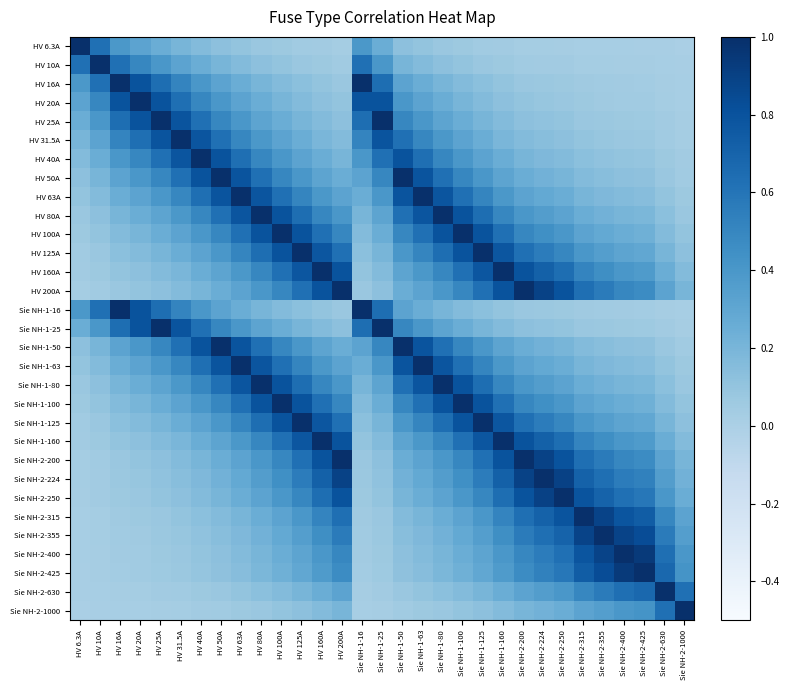

Reading left to right, list all the values displayed in this chart.

HV 6.3A: HV 6.3A=1.0	HV 10A=0.6	HV 16A=0.4	HV 20A=0.3	HV 25A=0.3	HV 31.5A=0.2	HV 40A=0.2	HV 50A=0.1	HV 63A=0.1	HV 80A=0.1	HV 100A=0.1	HV 125A=0.1	HV 160A=0.0	HV 200A=0.0	Sie NH-1-16=0.4	Sie NH-1-25=0.3	Sie NH-1-50=0.1	Sie NH-1-63=0.1	Sie NH-1-80=0.1	Sie NH-1-100=0.1	Sie NH-1-125=0.1	Sie NH-1-160=0.0	Sie NH-2-200=0.0	Sie NH-2-224=0.0	Sie NH-2-250=0.0	Sie NH-2-315=0.0	Sie NH-2-355=0.0	Sie NH-2-400=0.0	Sie NH-2-425=0.0	Sie NH-2-630=0.0	Sie NH-2-1000=0.0
HV 10A: HV 6.3A=0.6	HV 10A=1.0	HV 16A=0.6	HV 20A=0.5	HV 25A=0.4	HV 31.5A=0.3	HV 40A=0.2	HV 50A=0.2	HV 63A=0.2	HV 80A=0.1	HV 100A=0.1	HV 125A=0.1	HV 160A=0.1	HV 200A=0.1	Sie NH-1-16=0.6	Sie NH-1-25=0.4	Sie NH-1-50=0.2	Sie NH-1-63=0.2	Sie NH-1-80=0.1	Sie NH-1-100=0.1	Sie NH-1-125=0.1	Sie NH-1-160=0.1	Sie NH-2-200=0.1	Sie NH-2-224=0.0	Sie NH-2-250=0.0	Sie NH-2-315=0.0	Sie NH-2-355=0.0	Sie NH-2-400=0.0	Sie NH-2-425=0.0	Sie NH-2-630=0.0	Sie NH-2-1000=0.0
HV 16A: HV 6.3A=0.4	HV 10A=0.6	HV 16A=1.0	HV 20A=0.8	HV 25A=0.6	HV 31.5A=0.5	HV 40A=0.4	HV 50A=0.3	HV 63A=0.3	HV 80A=0.2	HV 100A=0.2	HV 125A=0.1	HV 160A=0.1	HV 200A=0.1	Sie NH-1-16=1.0	Sie NH-1-25=0.6	Sie NH-1-50=0.3	Sie NH-1-63=0.3	Sie NH-1-80=0.2	Sie NH-1-100=0.2	Sie NH-1-125=0.1	Sie NH-1-160=0.1	Sie NH-2-200=0.1	Sie NH-2-224=0.1	Sie NH-2-250=0.1	Sie NH-2-315=0.1	Sie NH-2-355=0.0	Sie NH-2-400=0.0	Sie NH-2-425=0.0	Sie NH-2-630=0.0	Sie NH-2-1000=0.0
HV 20A: HV 6.3A=0.3	HV 10A=0.5	HV 16A=0.8	HV 20A=1.0	HV 25A=0.8	HV 31.5A=0.6	HV 40A=0.5	HV 50A=0.4	HV 63A=0.3	HV 80A=0.2	HV 100A=0.2	HV 125A=0.2	HV 160A=0.1	HV 200A=0.1	Sie NH-1-16=0.8	Sie NH-1-25=0.8	Sie NH-1-50=0.4	Sie NH-1-63=0.3	Sie NH-1-80=0.2	Sie NH-1-100=0.2	Sie NH-1-125=0.2	Sie NH-1-160=0.1	Sie NH-2-200=0.1	Sie NH-2-224=0.1	Sie NH-2-250=0.1	Sie NH-2-315=0.1	Sie NH-2-355=0.1	Sie NH-2-400=0.1	Sie NH-2-425=0.0	Sie NH-2-630=0.0	Sie NH-2-1000=0.0
HV 25A: HV 6.3A=0.3	HV 10A=0.4	HV 16A=0.6	HV 20A=0.8	HV 25A=1.0	HV 31.5A=0.8	HV 40A=0.6	HV 50A=0.5	HV 63A=0.4	HV 80A=0.3	HV 100A=0.2	HV 125A=0.2	HV 160A=0.2	HV 200A=0.1	Sie NH-1-16=0.6	Sie NH-1-25=1.0	Sie NH-1-50=0.5	Sie NH-1-63=0.4	Sie NH-1-80=0.3	Sie NH-1-100=0.2	Sie NH-1-125=0.2	Sie NH-1-160=0.2	Sie NH-2-200=0.1	Sie NH-2-224=0.1	Sie NH-2-250=0.1	Sie NH-2-315=0.1	Sie NH-2-355=0.1	Sie NH-2-400=0.1	Sie NH-2-425=0.1	Sie NH-2-630=0.0	Sie NH-2-1000=0.0
HV 31.5A: HV 6.3A=0.2	HV 10A=0.3	HV 16A=0.5	HV 20A=0.6	HV 25A=0.8	HV 31.5A=1.0	HV 40A=0.8	HV 50A=0.6	HV 63A=0.5	HV 80A=0.4	HV 100A=0.3	HV 125A=0.3	HV 160A=0.2	HV 200A=0.2	Sie NH-1-16=0.5	Sie NH-1-25=0.8	Sie NH-1-50=0.6	Sie NH-1-63=0.5	Sie NH-1-80=0.4	Sie NH-1-100=0.3	Sie NH-1-125=0.3	Sie NH-1-160=0.2	Sie NH-2-200=0.2	Sie NH-2-224=0.1	Sie NH-2-250=0.1	Sie NH-2-315=0.1	Sie NH-2-355=0.1	Sie NH-2-400=0.1	Sie NH-2-425=0.1	Sie NH-2-630=0.1	Sie NH-2-1000=0.0
HV 40A: HV 6.3A=0.2	HV 10A=0.2	HV 16A=0.4	HV 20A=0.5	HV 25A=0.6	HV 31.5A=0.8	HV 40A=1.0	HV 50A=0.8	HV 63A=0.6	HV 80A=0.5	HV 100A=0.4	HV 125A=0.3	HV 160A=0.2	HV 200A=0.2	Sie NH-1-16=0.4	Sie NH-1-25=0.6	Sie NH-1-50=0.8	Sie NH-1-63=0.6	Sie NH-1-80=0.5	Sie NH-1-100=0.4	Sie NH-1-125=0.3	Sie NH-1-160=0.2	Sie NH-2-200=0.2	Sie NH-2-224=0.2	Sie NH-2-250=0.2	Sie NH-2-315=0.1	Sie NH-2-355=0.1	Sie NH-2-400=0.1	Sie NH-2-425=0.1	Sie NH-2-630=0.1	Sie NH-2-1000=0.0
HV 50A: HV 6.3A=0.1	HV 10A=0.2	HV 16A=0.3	HV 20A=0.4	HV 25A=0.5	HV 31.5A=0.6	HV 40A=0.8	HV 50A=1.0	HV 63A=0.8	HV 80A=0.6	HV 100A=0.5	HV 125A=0.4	HV 160A=0.3	HV 200A=0.2	Sie NH-1-16=0.3	Sie NH-1-25=0.5	Sie NH-1-50=1.0	Sie NH-1-63=0.8	Sie NH-1-80=0.6	Sie NH-1-100=0.5	Sie NH-1-125=0.4	Sie NH-1-160=0.3	Sie NH-2-200=0.2	Sie NH-2-224=0.2	Sie NH-2-250=0.2	Sie NH-2-315=0.2	Sie NH-2-355=0.1	Sie NH-2-400=0.1	Sie NH-2-425=0.1	Sie NH-2-630=0.1	Sie NH-2-1000=0.1
HV 63A: HV 6.3A=0.1	HV 10A=0.2	HV 16A=0.3	HV 20A=0.3	HV 25A=0.4	HV 31.5A=0.5	HV 40A=0.6	HV 50A=0.8	HV 63A=1.0	HV 80A=0.8	HV 100A=0.6	HV 125A=0.5	HV 160A=0.4	HV 200A=0.3	Sie NH-1-16=0.3	Sie NH-1-25=0.4	Sie NH-1-50=0.8	Sie NH-1-63=1.0	Sie NH-1-80=0.8	Sie NH-1-100=0.6	Sie NH-1-125=0.5	Sie NH-1-160=0.4	Sie NH-2-200=0.3	Sie NH-2-224=0.3	Sie NH-2-250=0.3	Sie NH-2-315=0.2	Sie NH-2-355=0.2	Sie NH-2-400=0.2	Sie NH-2-425=0.1	Sie NH-2-630=0.1	Sie NH-2-1000=0.1
HV 80A: HV 6.3A=0.1	HV 10A=0.1	HV 16A=0.2	HV 20A=0.2	HV 25A=0.3	HV 31.5A=0.4	HV 40A=0.5	HV 50A=0.6	HV 63A=0.8	HV 80A=1.0	HV 100A=0.8	HV 125A=0.6	HV 160A=0.5	HV 200A=0.4	Sie NH-1-16=0.2	Sie NH-1-25=0.3	Sie NH-1-50=0.6	Sie NH-1-63=0.8	Sie NH-1-80=1.0	Sie NH-1-100=0.8	Sie NH-1-125=0.6	Sie NH-1-160=0.5	Sie NH-2-200=0.4	Sie NH-2-224=0.4	Sie NH-2-250=0.3	Sie NH-2-315=0.3	Sie NH-2-355=0.2	Sie NH-2-400=0.2	Sie NH-2-425=0.2	Sie NH-2-630=0.1	Sie NH-2-1000=0.1
HV 100A: HV 6.3A=0.1	HV 10A=0.1	HV 16A=0.2	HV 20A=0.2	HV 25A=0.2	HV 31.5A=0.3	HV 40A=0.4	HV 50A=0.5	HV 63A=0.6	HV 80A=0.8	HV 100A=1.0	HV 125A=0.8	HV 160A=0.6	HV 200A=0.5	Sie NH-1-16=0.2	Sie NH-1-25=0.2	Sie NH-1-50=0.5	Sie NH-1-63=0.6	Sie NH-1-80=0.8	Sie NH-1-100=1.0	Sie NH-1-125=0.8	Sie NH-1-160=0.6	Sie NH-2-200=0.5	Sie NH-2-224=0.4	Sie NH-2-250=0.4	Sie NH-2-315=0.3	Sie NH-2-355=0.3	Sie NH-2-400=0.2	Sie NH-2-425=0.2	Sie NH-2-630=0.2	Sie NH-2-1000=0.1
HV 125A: HV 6.3A=0.1	HV 10A=0.1	HV 16A=0.1	HV 20A=0.2	HV 25A=0.2	HV 31.5A=0.3	HV 40A=0.3	HV 50A=0.4	HV 63A=0.5	HV 80A=0.6	HV 100A=0.8	HV 125A=1.0	HV 160A=0.8	HV 200A=0.6	Sie NH-1-16=0.1	Sie NH-1-25=0.2	Sie NH-1-50=0.4	Sie NH-1-63=0.5	Sie NH-1-80=0.6	Sie NH-1-100=0.8	Sie NH-1-125=1.0	Sie NH-1-160=0.8	Sie NH-2-200=0.6	Sie NH-2-224=0.6	Sie NH-2-250=0.5	Sie NH-2-315=0.4	Sie NH-2-355=0.4	Sie NH-2-400=0.3	Sie NH-2-425=0.3	Sie NH-2-630=0.2	Sie NH-2-1000=0.1
HV 160A: HV 6.3A=0.0	HV 10A=0.1	HV 16A=0.1	HV 20A=0.1	HV 25A=0.2	HV 31.5A=0.2	HV 40A=0.2	HV 50A=0.3	HV 63A=0.4	HV 80A=0.5	HV 100A=0.6	HV 125A=0.8	HV 160A=1.0	HV 200A=0.8	Sie NH-1-16=0.1	Sie NH-1-25=0.2	Sie NH-1-50=0.3	Sie NH-1-63=0.4	Sie NH-1-80=0.5	Sie NH-1-100=0.6	Sie NH-1-125=0.8	Sie NH-1-160=1.0	Sie NH-2-200=0.8	Sie NH-2-224=0.7	Sie NH-2-250=0.6	Sie NH-2-315=0.5	Sie NH-2-355=0.5	Sie NH-2-400=0.4	Sie NH-2-425=0.4	Sie NH-2-630=0.3	Sie NH-2-1000=0.2
HV 200A: HV 6.3A=0.0	HV 10A=0.1	HV 16A=0.1	HV 20A=0.1	HV 25A=0.1	HV 31.5A=0.2	HV 40A=0.2	HV 50A=0.2	HV 63A=0.3	HV 80A=0.4	HV 100A=0.5	HV 125A=0.6	HV 160A=0.8	HV 200A=1.0	Sie NH-1-16=0.1	Sie NH-1-25=0.1	Sie NH-1-50=0.2	Sie NH-1-63=0.3	Sie NH-1-80=0.4	Sie NH-1-100=0.5	Sie NH-1-125=0.6	Sie NH-1-160=0.8	Sie NH-2-200=1.0	Sie NH-2-224=0.9	Sie NH-2-250=0.8	Sie NH-2-315=0.6	Sie NH-2-355=0.6	Sie NH-2-400=0.5	Sie NH-2-425=0.5	Sie NH-2-630=0.3	Sie NH-2-1000=0.2
Sie NH-1-16: HV 6.3A=0.4	HV 10A=0.6	HV 16A=1.0	HV 20A=0.8	HV 25A=0.6	HV 31.5A=0.5	HV 40A=0.4	HV 50A=0.3	HV 63A=0.3	HV 80A=0.2	HV 100A=0.2	HV 125A=0.1	HV 160A=0.1	HV 200A=0.1	Sie NH-1-16=1.0	Sie NH-1-25=0.6	Sie NH-1-50=0.3	Sie NH-1-63=0.3	Sie NH-1-80=0.2	Sie NH-1-100=0.2	Sie NH-1-125=0.1	Sie NH-1-160=0.1	Sie NH-2-200=0.1	Sie NH-2-224=0.1	Sie NH-2-250=0.1	Sie NH-2-315=0.1	Sie NH-2-355=0.0	Sie NH-2-400=0.0	Sie NH-2-425=0.0	Sie NH-2-630=0.0	Sie NH-2-1000=0.0
Sie NH-1-25: HV 6.3A=0.3	HV 10A=0.4	HV 16A=0.6	HV 20A=0.8	HV 25A=1.0	HV 31.5A=0.8	HV 40A=0.6	HV 50A=0.5	HV 63A=0.4	HV 80A=0.3	HV 100A=0.2	HV 125A=0.2	HV 160A=0.2	HV 200A=0.1	Sie NH-1-16=0.6	Sie NH-1-25=1.0	Sie NH-1-50=0.5	Sie NH-1-63=0.4	Sie NH-1-80=0.3	Sie NH-1-100=0.2	Sie NH-1-125=0.2	Sie NH-1-160=0.2	Sie NH-2-200=0.1	Sie NH-2-224=0.1	Sie NH-2-250=0.1	Sie NH-2-315=0.1	Sie NH-2-355=0.1	Sie NH-2-400=0.1	Sie NH-2-425=0.1	Sie NH-2-630=0.0	Sie NH-2-1000=0.0
Sie NH-1-50: HV 6.3A=0.1	HV 10A=0.2	HV 16A=0.3	HV 20A=0.4	HV 25A=0.5	HV 31.5A=0.6	HV 40A=0.8	HV 50A=1.0	HV 63A=0.8	HV 80A=0.6	HV 100A=0.5	HV 125A=0.4	HV 160A=0.3	HV 200A=0.2	Sie NH-1-16=0.3	Sie NH-1-25=0.5	Sie NH-1-50=1.0	Sie NH-1-63=0.8	Sie NH-1-80=0.6	Sie NH-1-100=0.5	Sie NH-1-125=0.4	Sie NH-1-160=0.3	Sie NH-2-200=0.2	Sie NH-2-224=0.2	Sie NH-2-250=0.2	Sie NH-2-315=0.2	Sie NH-2-355=0.1	Sie NH-2-400=0.1	Sie NH-2-425=0.1	Sie NH-2-630=0.1	Sie NH-2-1000=0.1
Sie NH-1-63: HV 6.3A=0.1	HV 10A=0.2	HV 16A=0.3	HV 20A=0.3	HV 25A=0.4	HV 31.5A=0.5	HV 40A=0.6	HV 50A=0.8	HV 63A=1.0	HV 80A=0.8	HV 100A=0.6	HV 125A=0.5	HV 160A=0.4	HV 200A=0.3	Sie NH-1-16=0.3	Sie NH-1-25=0.4	Sie NH-1-50=0.8	Sie NH-1-63=1.0	Sie NH-1-80=0.8	Sie NH-1-100=0.6	Sie NH-1-125=0.5	Sie NH-1-160=0.4	Sie NH-2-200=0.3	Sie NH-2-224=0.3	Sie NH-2-250=0.3	Sie NH-2-315=0.2	Sie NH-2-355=0.2	Sie NH-2-400=0.2	Sie NH-2-425=0.1	Sie NH-2-630=0.1	Sie NH-2-1000=0.1
Sie NH-1-80: HV 6.3A=0.1	HV 10A=0.1	HV 16A=0.2	HV 20A=0.2	HV 25A=0.3	HV 31.5A=0.4	HV 40A=0.5	HV 50A=0.6	HV 63A=0.8	HV 80A=1.0	HV 100A=0.8	HV 125A=0.6	HV 160A=0.5	HV 200A=0.4	Sie NH-1-16=0.2	Sie NH-1-25=0.3	Sie NH-1-50=0.6	Sie NH-1-63=0.8	Sie NH-1-80=1.0	Sie NH-1-100=0.8	Sie NH-1-125=0.6	Sie NH-1-160=0.5	Sie NH-2-200=0.4	Sie NH-2-224=0.4	Sie NH-2-250=0.3	Sie NH-2-315=0.3	Sie NH-2-355=0.2	Sie NH-2-400=0.2	Sie NH-2-425=0.2	Sie NH-2-630=0.1	Sie NH-2-1000=0.1
Sie NH-1-100: HV 6.3A=0.1	HV 10A=0.1	HV 16A=0.2	HV 20A=0.2	HV 25A=0.2	HV 31.5A=0.3	HV 40A=0.4	HV 50A=0.5	HV 63A=0.6	HV 80A=0.8	HV 100A=1.0	HV 125A=0.8	HV 160A=0.6	HV 200A=0.5	Sie NH-1-16=0.2	Sie NH-1-25=0.2	Sie NH-1-50=0.5	Sie NH-1-63=0.6	Sie NH-1-80=0.8	Sie NH-1-100=1.0	Sie NH-1-125=0.8	Sie NH-1-160=0.6	Sie NH-2-200=0.5	Sie NH-2-224=0.4	Sie NH-2-250=0.4	Sie NH-2-315=0.3	Sie NH-2-355=0.3	Sie NH-2-400=0.2	Sie NH-2-425=0.2	Sie NH-2-630=0.2	Sie NH-2-1000=0.1
Sie NH-1-125: HV 6.3A=0.1	HV 10A=0.1	HV 16A=0.1	HV 20A=0.2	HV 25A=0.2	HV 31.5A=0.3	HV 40A=0.3	HV 50A=0.4	HV 63A=0.5	HV 80A=0.6	HV 100A=0.8	HV 125A=1.0	HV 160A=0.8	HV 200A=0.6	Sie NH-1-16=0.1	Sie NH-1-25=0.2	Sie NH-1-50=0.4	Sie NH-1-63=0.5	Sie NH-1-80=0.6	Sie NH-1-100=0.8	Sie NH-1-125=1.0	Sie NH-1-160=0.8	Sie NH-2-200=0.6	Sie NH-2-224=0.6	Sie NH-2-250=0.5	Sie NH-2-315=0.4	Sie NH-2-355=0.4	Sie NH-2-400=0.3	Sie NH-2-425=0.3	Sie NH-2-630=0.2	Sie NH-2-1000=0.1
Sie NH-1-160: HV 6.3A=0.0	HV 10A=0.1	HV 16A=0.1	HV 20A=0.1	HV 25A=0.2	HV 31.5A=0.2	HV 40A=0.2	HV 50A=0.3	HV 63A=0.4	HV 80A=0.5	HV 100A=0.6	HV 125A=0.8	HV 160A=1.0	HV 200A=0.8	Sie NH-1-16=0.1	Sie NH-1-25=0.2	Sie NH-1-50=0.3	Sie NH-1-63=0.4	Sie NH-1-80=0.5	Sie NH-1-100=0.6	Sie NH-1-125=0.8	Sie NH-1-160=1.0	Sie NH-2-200=0.8	Sie NH-2-224=0.7	Sie NH-2-250=0.6	Sie NH-2-315=0.5	Sie NH-2-355=0.5	Sie NH-2-400=0.4	Sie NH-2-425=0.4	Sie NH-2-630=0.3	Sie NH-2-1000=0.2
Sie NH-2-200: HV 6.3A=0.0	HV 10A=0.1	HV 16A=0.1	HV 20A=0.1	HV 25A=0.1	HV 31.5A=0.2	HV 40A=0.2	HV 50A=0.2	HV 63A=0.3	HV 80A=0.4	HV 100A=0.5	HV 125A=0.6	HV 160A=0.8	HV 200A=1.0	Sie NH-1-16=0.1	Sie NH-1-25=0.1	Sie NH-1-50=0.2	Sie NH-1-63=0.3	Sie NH-1-80=0.4	Sie NH-1-100=0.5	Sie NH-1-125=0.6	Sie NH-1-160=0.8	Sie NH-2-200=1.0	Sie NH-2-224=0.9	Sie NH-2-250=0.8	Sie NH-2-315=0.6	Sie NH-2-355=0.6	Sie NH-2-400=0.5	Sie NH-2-425=0.5	Sie NH-2-630=0.3	Sie NH-2-1000=0.2
Sie NH-2-224: HV 6.3A=0.0	HV 10A=0.0	HV 16A=0.1	HV 20A=0.1	HV 25A=0.1	HV 31.5A=0.1	HV 40A=0.2	HV 50A=0.2	HV 63A=0.3	HV 80A=0.4	HV 100A=0.4	HV 125A=0.6	HV 160A=0.7	HV 200A=0.9	Sie NH-1-16=0.1	Sie NH-1-25=0.1	Sie NH-1-50=0.2	Sie NH-1-63=0.3	Sie NH-1-80=0.4	Sie NH-1-100=0.4	Sie NH-1-125=0.6	Sie NH-1-160=0.7	Sie NH-2-200=0.9	Sie NH-2-224=1.0	Sie NH-2-250=0.9	Sie NH-2-315=0.7	Sie NH-2-355=0.6	Sie NH-2-400=0.6	Sie NH-2-425=0.5	Sie NH-2-630=0.4	Sie NH-2-1000=0.2
Sie NH-2-250: HV 6.3A=0.0	HV 10A=0.0	HV 16A=0.1	HV 20A=0.1	HV 25A=0.1	HV 31.5A=0.1	HV 40A=0.2	HV 50A=0.2	HV 63A=0.3	HV 80A=0.3	HV 100A=0.4	HV 125A=0.5	HV 160A=0.6	HV 200A=0.8	Sie NH-1-16=0.1	Sie NH-1-25=0.1	Sie NH-1-50=0.2	Sie NH-1-63=0.3	Sie NH-1-80=0.3	Sie NH-1-100=0.4	Sie NH-1-125=0.5	Sie NH-1-160=0.6	Sie NH-2-200=0.8	Sie NH-2-224=0.9	Sie NH-2-250=1.0	Sie NH-2-315=0.8	Sie NH-2-355=0.7	Sie NH-2-400=0.6	Sie NH-2-425=0.6	Sie NH-2-630=0.4	Sie NH-2-1000=0.2
Sie NH-2-315: HV 6.3A=0.0	HV 10A=0.0	HV 16A=0.1	HV 20A=0.1	HV 25A=0.1	HV 31.5A=0.1	HV 40A=0.1	HV 50A=0.2	HV 63A=0.2	HV 80A=0.3	HV 100A=0.3	HV 125A=0.4	HV 160A=0.5	HV 200A=0.6	Sie NH-1-16=0.1	Sie NH-1-25=0.1	Sie NH-1-50=0.2	Sie NH-1-63=0.2	Sie NH-1-80=0.3	Sie NH-1-100=0.3	Sie NH-1-125=0.4	Sie NH-1-160=0.5	Sie NH-2-200=0.6	Sie NH-2-224=0.7	Sie NH-2-250=0.8	Sie NH-2-315=1.0	Sie NH-2-355=0.9	Sie NH-2-400=0.8	Sie NH-2-425=0.7	Sie NH-2-630=0.5	Sie NH-2-1000=0.3
Sie NH-2-355: HV 6.3A=0.0	HV 10A=0.0	HV 16A=0.0	HV 20A=0.1	HV 25A=0.1	HV 31.5A=0.1	HV 40A=0.1	HV 50A=0.1	HV 63A=0.2	HV 80A=0.2	HV 100A=0.3	HV 125A=0.4	HV 160A=0.5	HV 200A=0.6	Sie NH-1-16=0.0	Sie NH-1-25=0.1	Sie NH-1-50=0.1	Sie NH-1-63=0.2	Sie NH-1-80=0.2	Sie NH-1-100=0.3	Sie NH-1-125=0.4	Sie NH-1-160=0.5	Sie NH-2-200=0.6	Sie NH-2-224=0.6	Sie NH-2-250=0.7	Sie NH-2-315=0.9	Sie NH-2-355=1.0	Sie NH-2-400=0.9	Sie NH-2-425=0.8	Sie NH-2-630=0.6	Sie NH-2-1000=0.4
Sie NH-2-400: HV 6.3A=0.0	HV 10A=0.0	HV 16A=0.0	HV 20A=0.1	HV 25A=0.1	HV 31.5A=0.1	HV 40A=0.1	HV 50A=0.1	HV 63A=0.2	HV 80A=0.2	HV 100A=0.2	HV 125A=0.3	HV 160A=0.4	HV 200A=0.5	Sie NH-1-16=0.0	Sie NH-1-25=0.1	Sie NH-1-50=0.1	Sie NH-1-63=0.2	Sie NH-1-80=0.2	Sie NH-1-100=0.2	Sie NH-1-125=0.3	Sie NH-1-160=0.4	Sie NH-2-200=0.5	Sie NH-2-224=0.6	Sie NH-2-250=0.6	Sie NH-2-315=0.8	Sie NH-2-355=0.9	Sie NH-2-400=1.0	Sie NH-2-425=0.9	Sie NH-2-630=0.6	Sie NH-2-1000=0.4
Sie NH-2-425: HV 6.3A=0.0	HV 10A=0.0	HV 16A=0.0	HV 20A=0.0	HV 25A=0.1	HV 31.5A=0.1	HV 40A=0.1	HV 50A=0.1	HV 63A=0.1	HV 80A=0.2	HV 100A=0.2	HV 125A=0.3	HV 160A=0.4	HV 200A=0.5	Sie NH-1-16=0.0	Sie NH-1-25=0.1	Sie NH-1-50=0.1	Sie NH-1-63=0.1	Sie NH-1-80=0.2	Sie NH-1-100=0.2	Sie NH-1-125=0.3	Sie NH-1-160=0.4	Sie NH-2-200=0.5	Sie NH-2-224=0.5	Sie NH-2-250=0.6	Sie NH-2-315=0.7	Sie NH-2-355=0.8	Sie NH-2-400=0.9	Sie NH-2-425=1.0	Sie NH-2-630=0.7	Sie NH-2-1000=0.4
Sie NH-2-630: HV 6.3A=0.0	HV 10A=0.0	HV 16A=0.0	HV 20A=0.0	HV 25A=0.0	HV 31.5A=0.1	HV 40A=0.1	HV 50A=0.1	HV 63A=0.1	HV 80A=0.1	HV 100A=0.2	HV 125A=0.2	HV 160A=0.3	HV 200A=0.3	Sie NH-1-16=0.0	Sie NH-1-25=0.0	Sie NH-1-50=0.1	Sie NH-1-63=0.1	Sie NH-1-80=0.1	Sie NH-1-100=0.2	Sie NH-1-125=0.2	Sie NH-1-160=0.3	Sie NH-2-200=0.3	Sie NH-2-224=0.4	Sie NH-2-250=0.4	Sie NH-2-315=0.5	Sie NH-2-355=0.6	Sie NH-2-400=0.6	Sie NH-2-425=0.7	Sie NH-2-630=1.0	Sie NH-2-1000=0.6
Sie NH-2-1000: HV 6.3A=0.0	HV 10A=0.0	HV 16A=0.0	HV 20A=0.0	HV 25A=0.0	HV 31.5A=0.0	HV 40A=0.0	HV 50A=0.1	HV 63A=0.1	HV 80A=0.1	HV 100A=0.1	HV 125A=0.1	HV 160A=0.2	HV 200A=0.2	Sie NH-1-16=0.0	Sie NH-1-25=0.0	Sie NH-1-50=0.1	Sie NH-1-63=0.1	Sie NH-1-80=0.1	Sie NH-1-100=0.1	Sie NH-1-125=0.1	Sie NH-1-160=0.2	Sie NH-2-200=0.2	Sie NH-2-224=0.2	Sie NH-2-250=0.2	Sie NH-2-315=0.3	Sie NH-2-355=0.4	Sie NH-2-400=0.4	Sie NH-2-425=0.4	Sie NH-2-630=0.6	Sie NH-2-1000=1.0